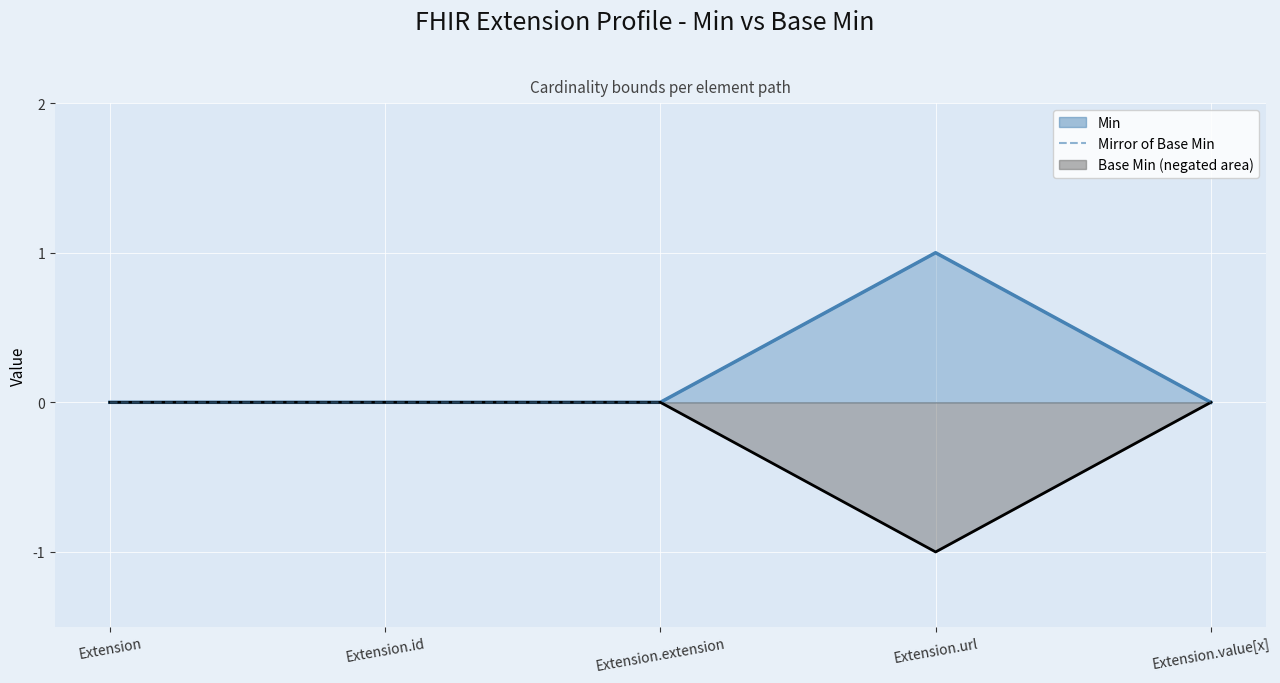

What is the change in value from Extension.url to Extension.value[x]?

-1